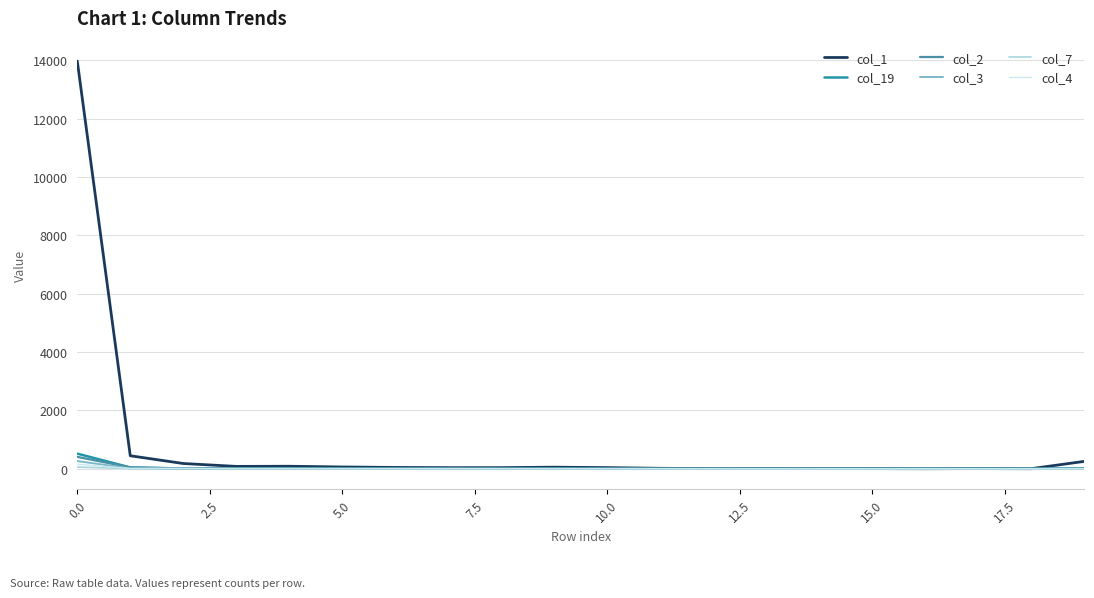

Is this an area chart (filled region under the line)?

No